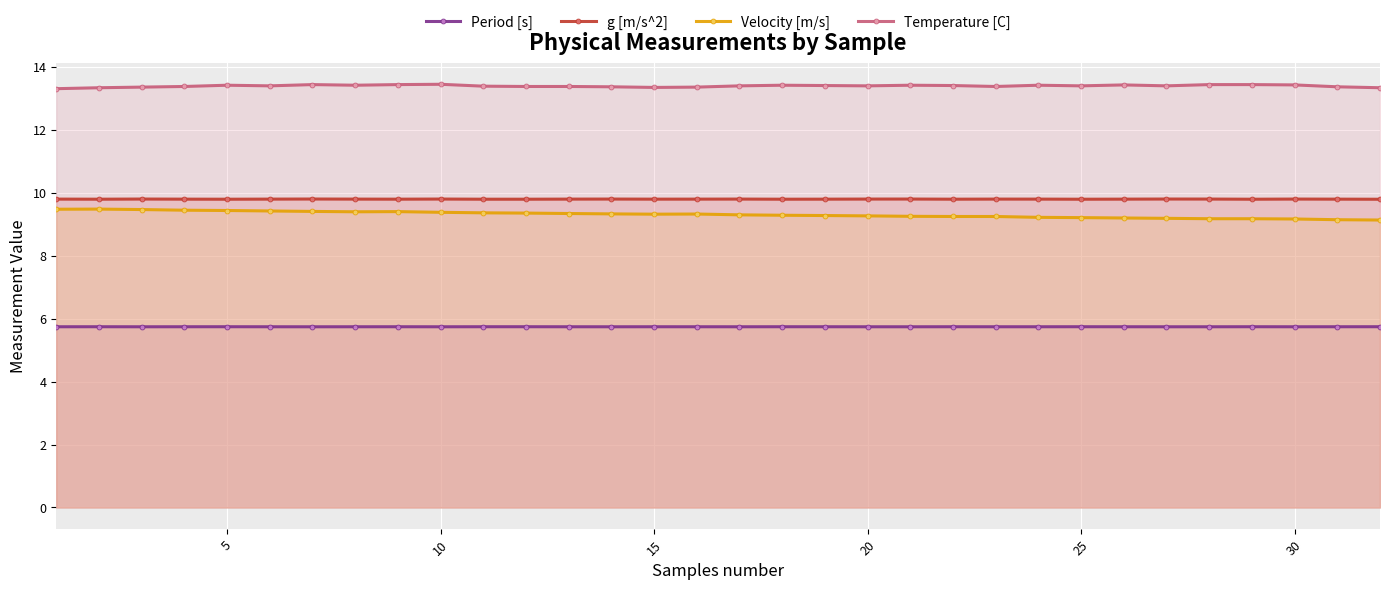

True or false: Velocity [m/s] has a value of 9.3 at 15.

True